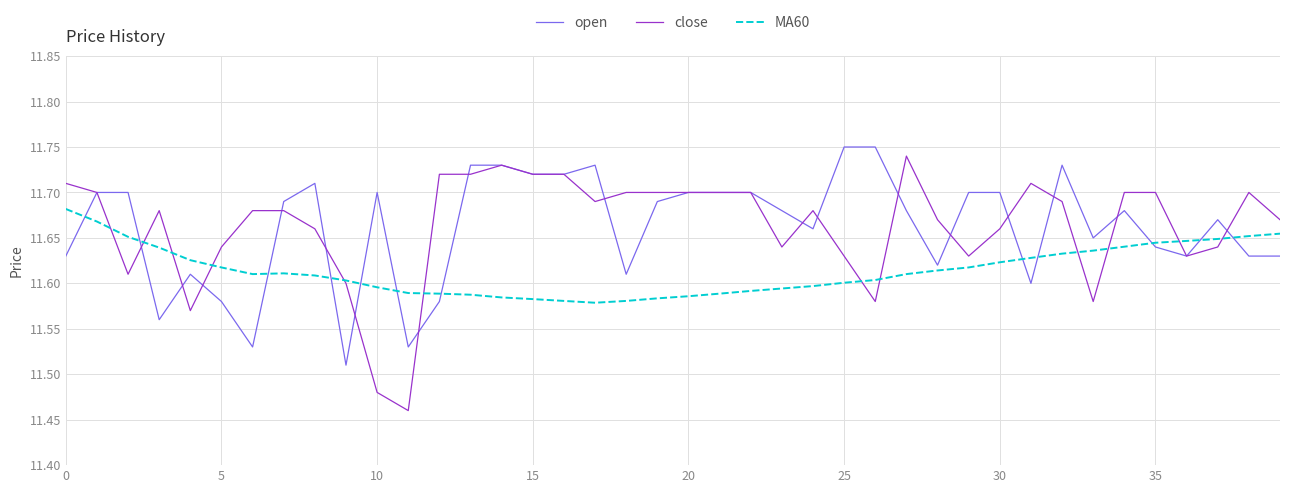

What is the difference between the second highest and second lowest values in the open series?

0.2